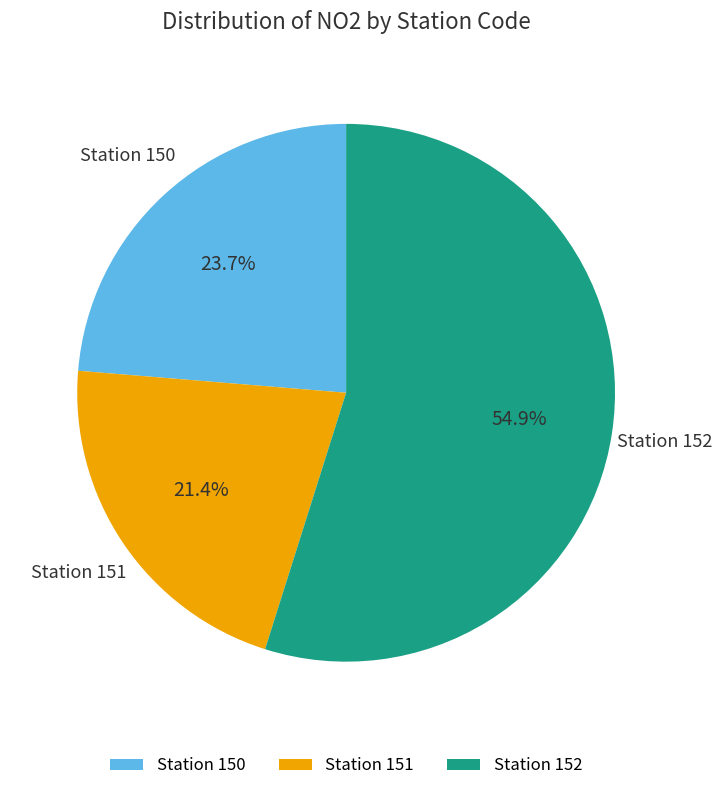

What is the largest slice in the pie chart?

Station 152